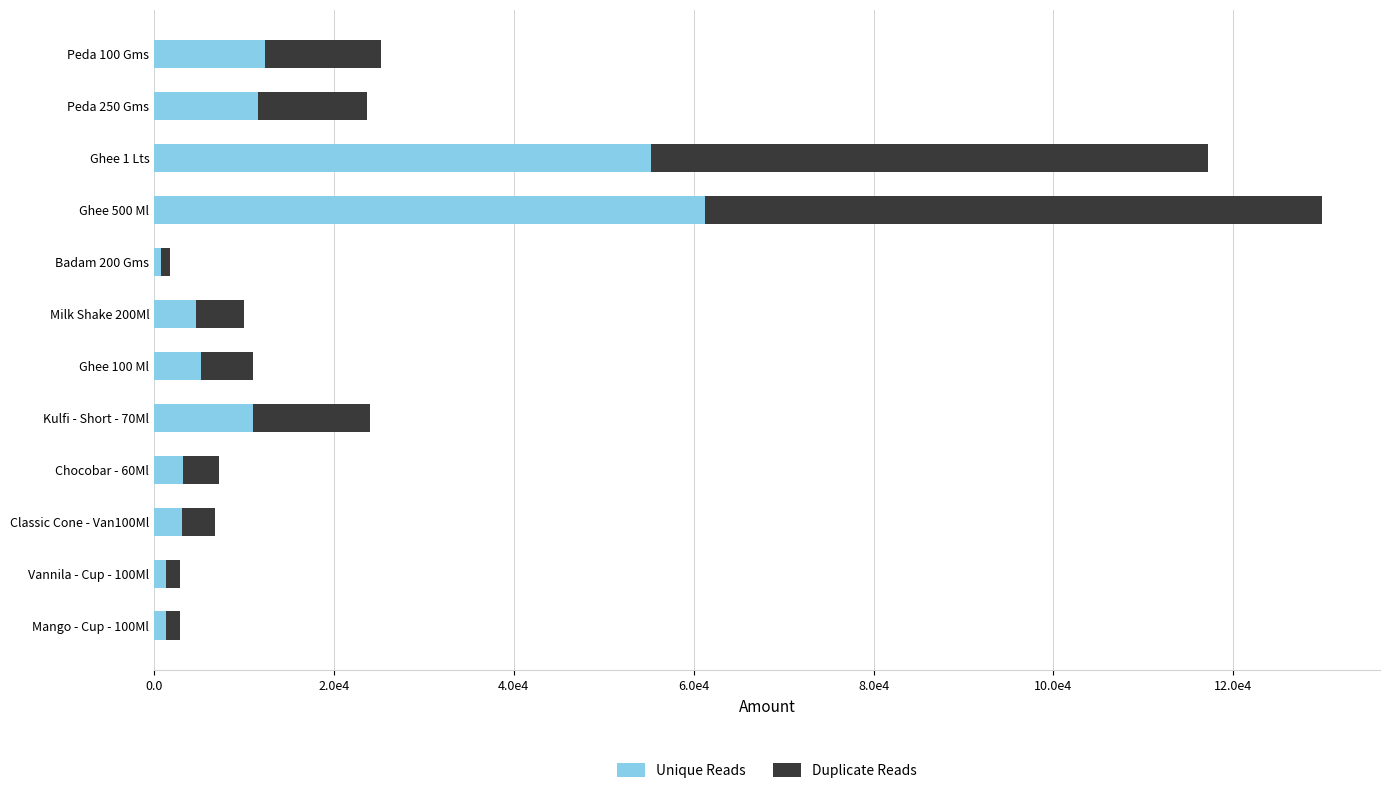

What are all the series names shown in the legend?

Unique Reads, Duplicate Reads